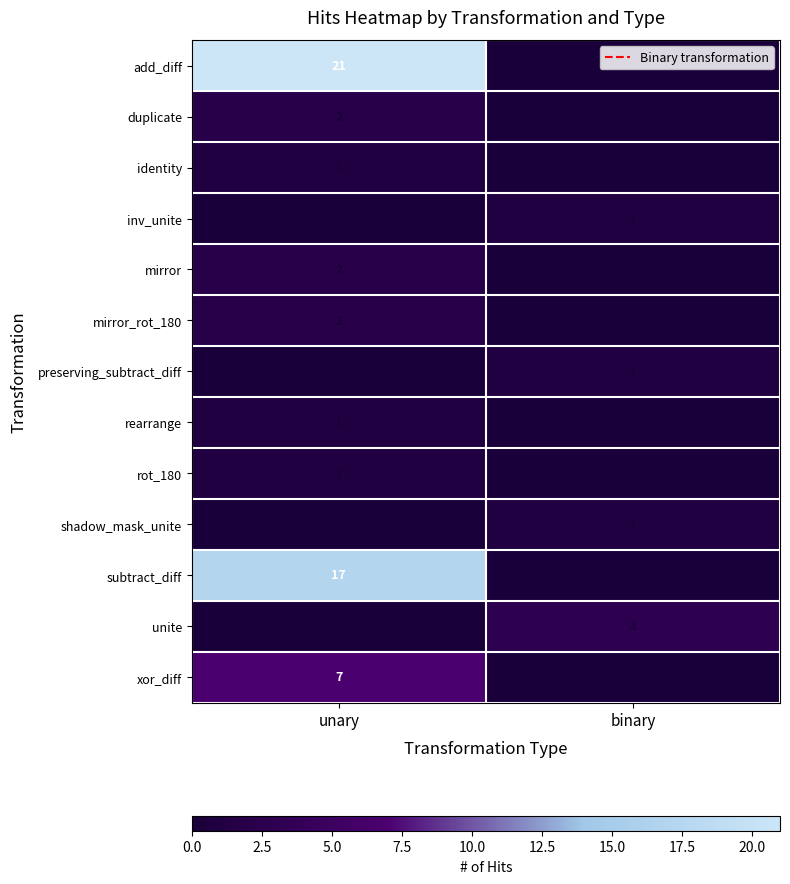

True or false: subtract_diff has a value of 9 at unary.

False